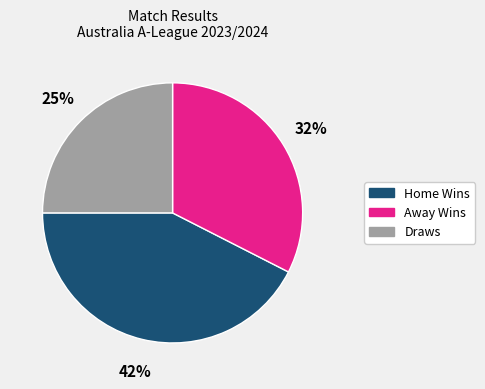

Is there a majority slice in this chart?

No